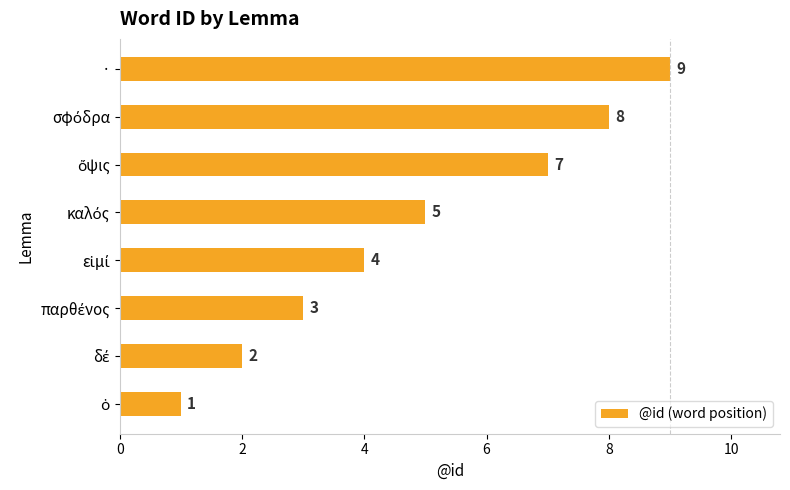

Reading top to bottom, what are all the values shown in this chart?

9	8	7	5	4	3	2	1